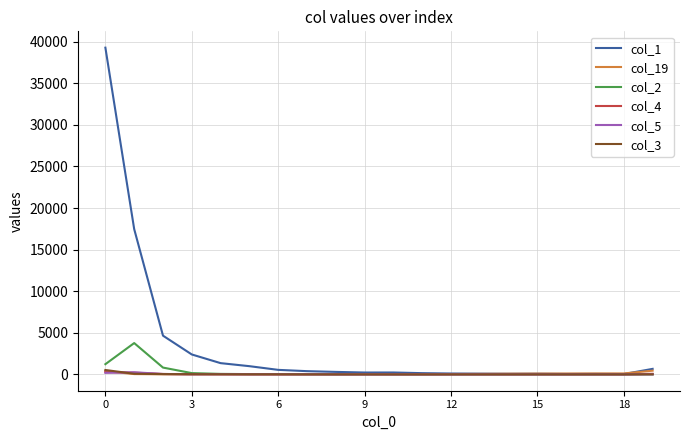

Which series has the largest total across all categories?

col_1